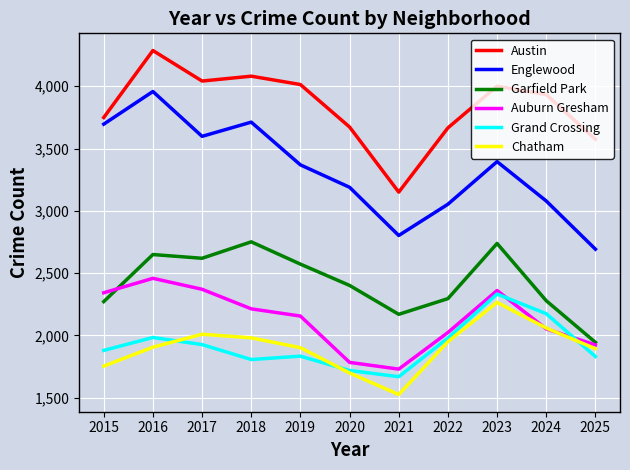

What is the total value across all series at 2023?

17091